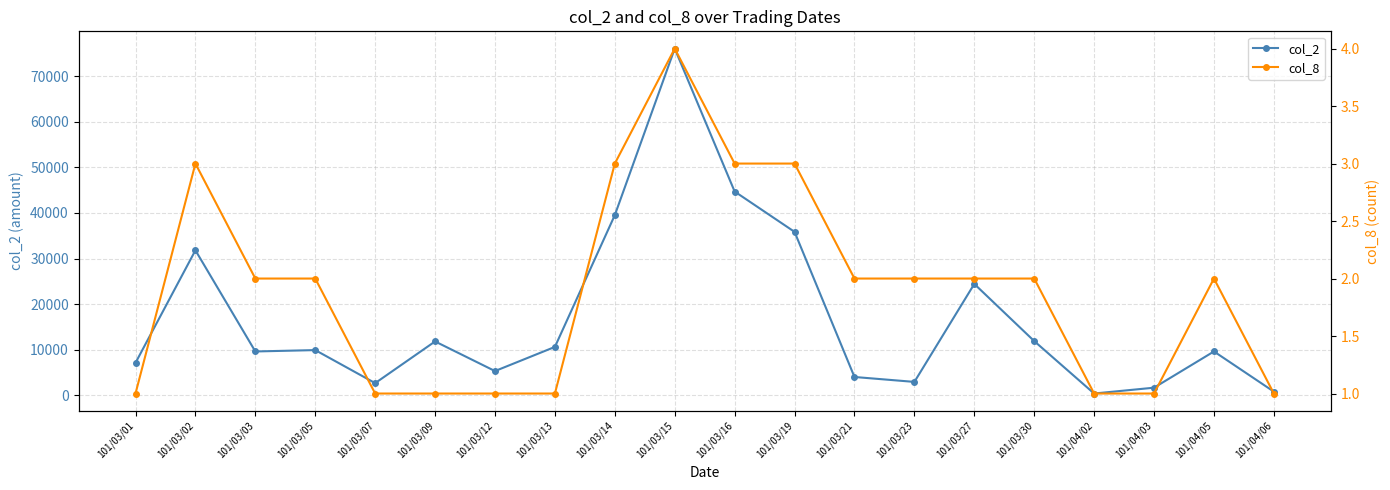

At which label is col_2 closest to 38220?

101/03/14